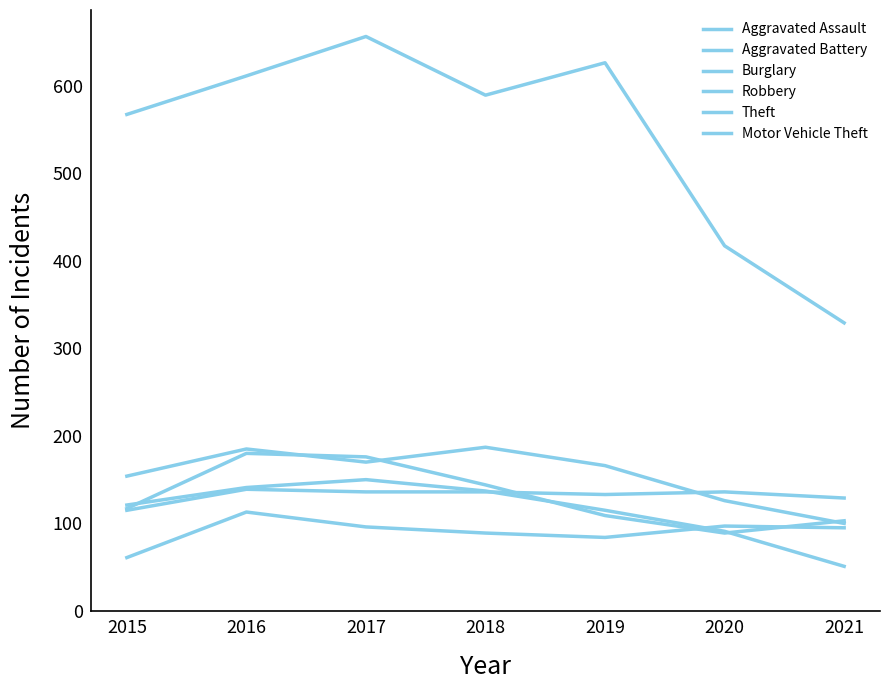

How many interior local peaks does the Aggravated Assault series have?

2